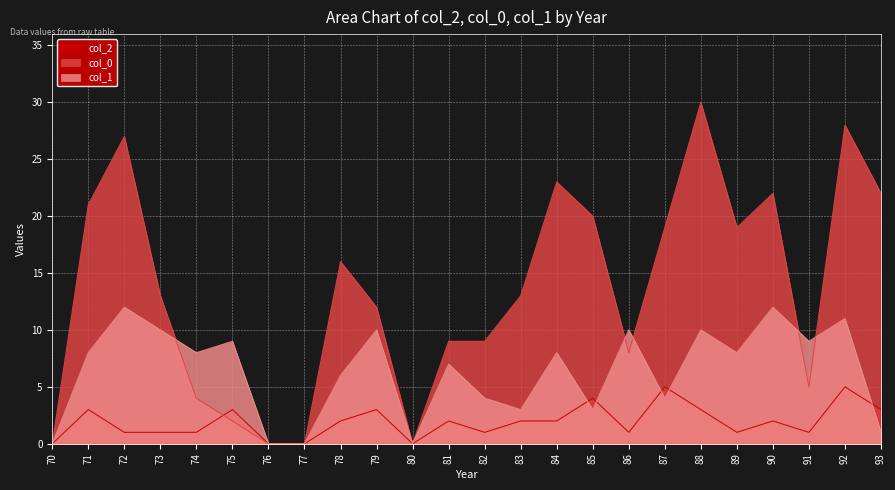

Which series has the largest total across all categories?

col_0